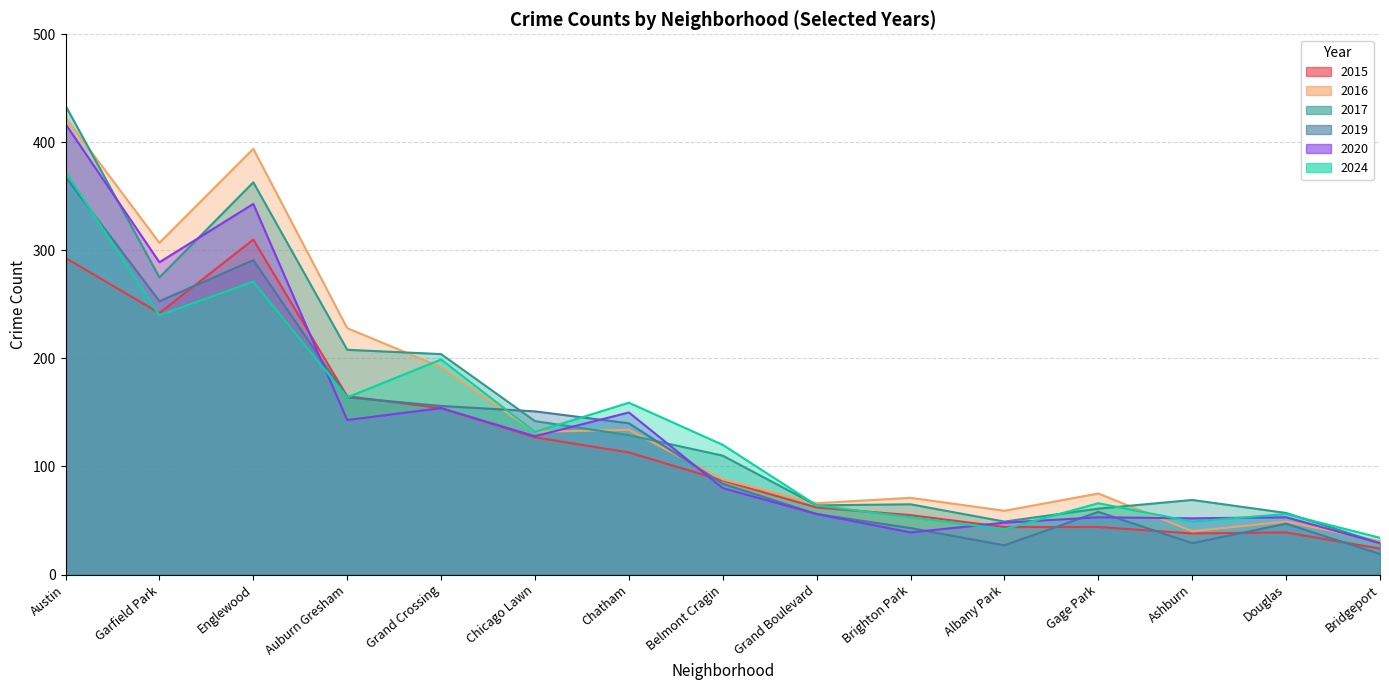

At how many categories does at least one series exceed 241?

3